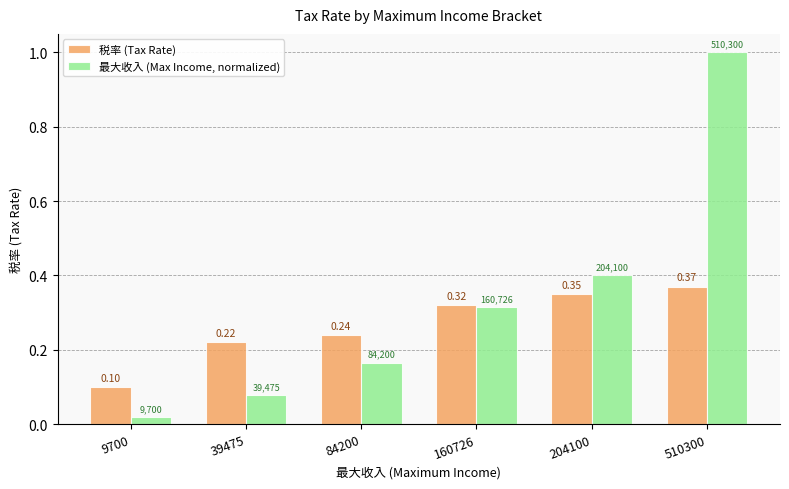

Are the bars grouped side by side (vs. stacked)?

Yes